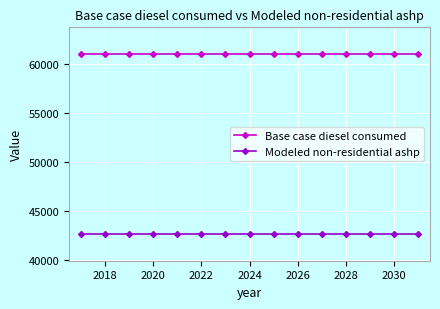

True or false: Base case diesel consumed and Modeled non-residential ashp intersect in this chart.

False